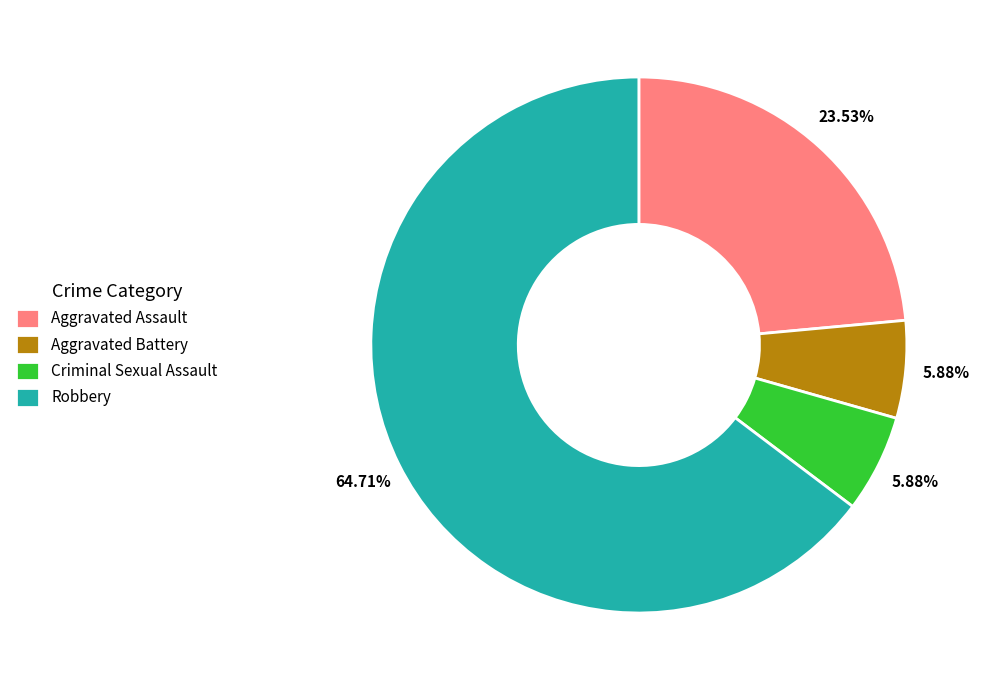

Is it true that Criminal Sexual Assault is 14% of the pie?

False